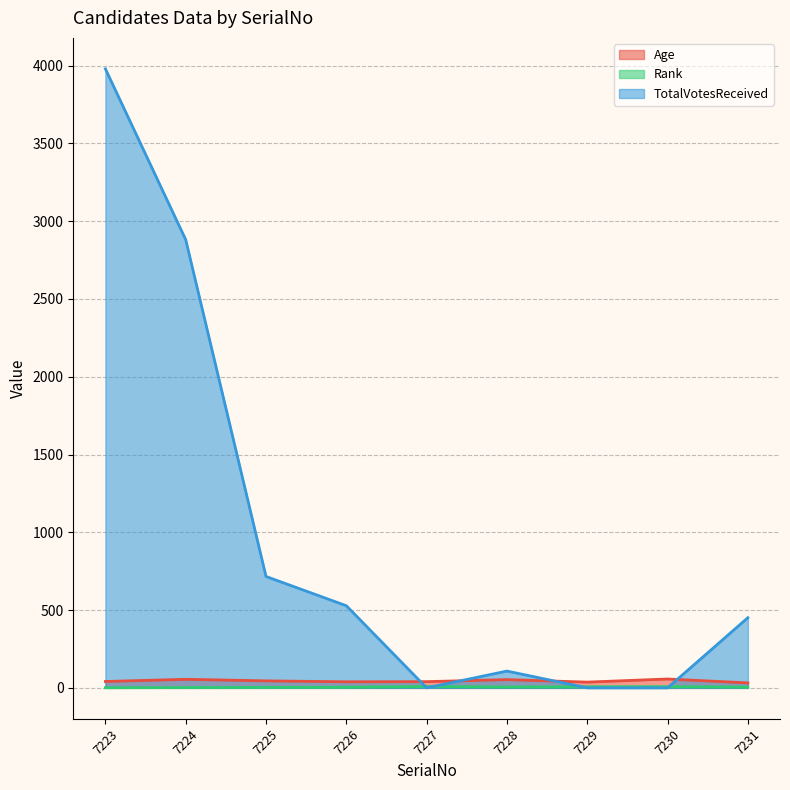

How many lines are shown in the chart?

3